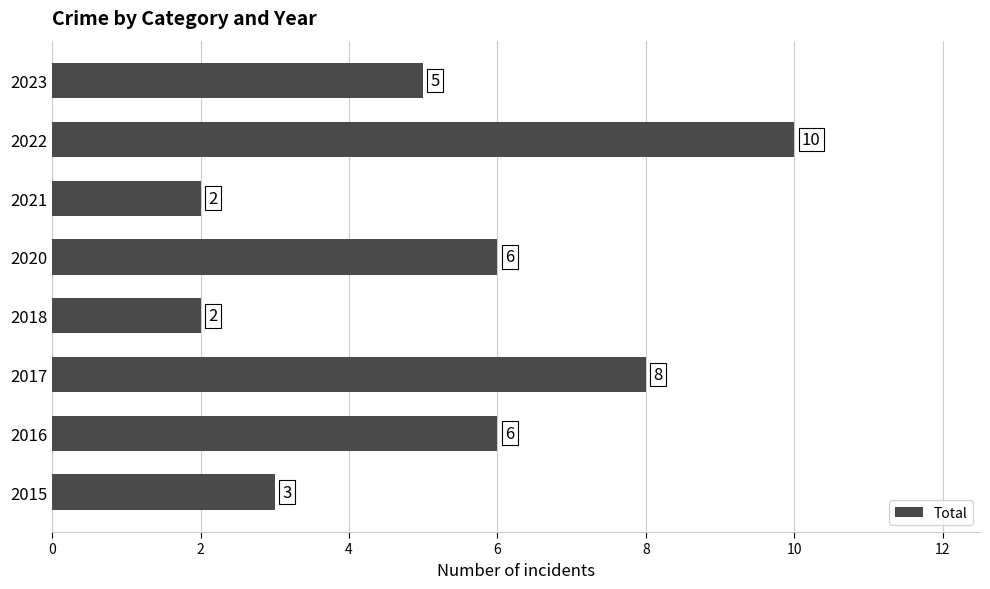

What is the ratio of the value at 2015 to the value at 2022?

0.3